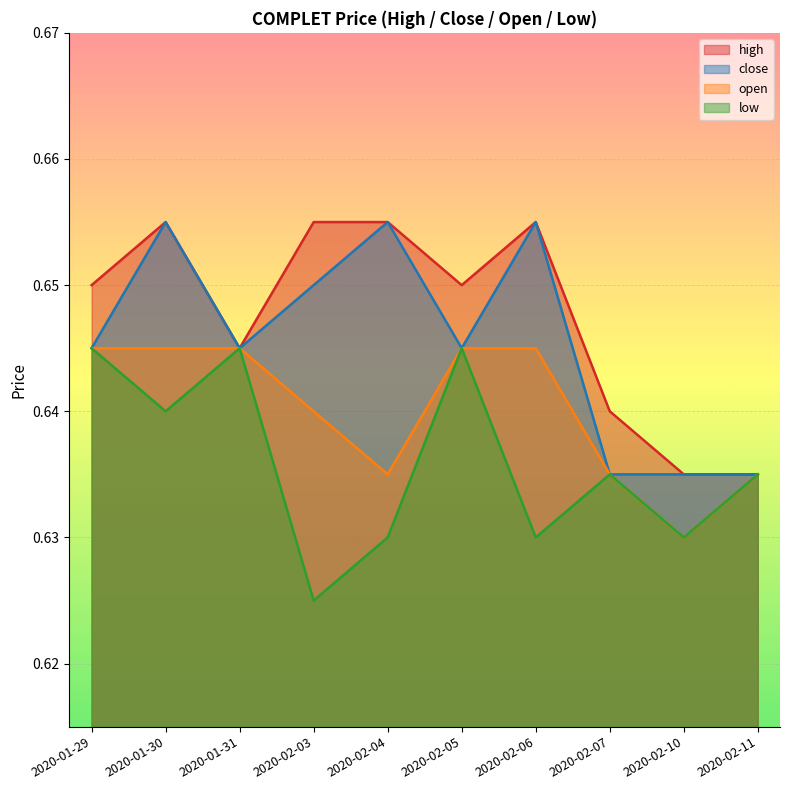

Is it true that high equals 0.6 at 2020-02-10?

True